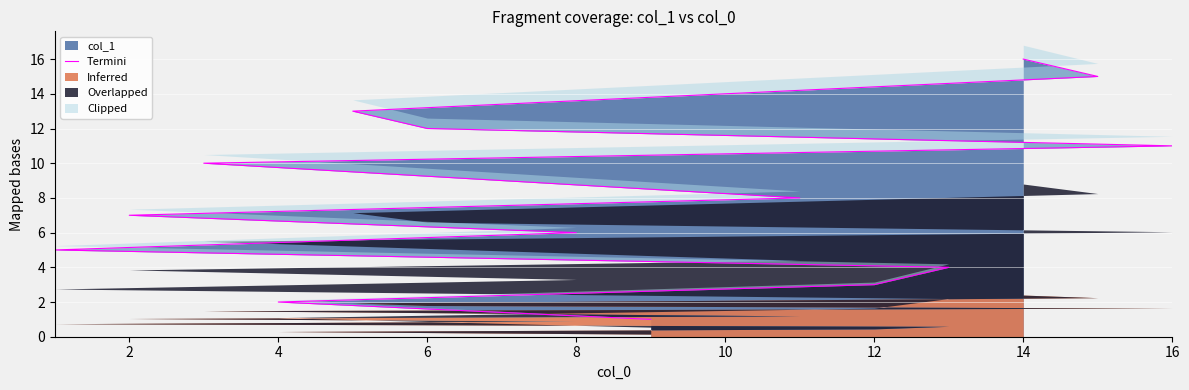

True or false: col_1 has a value of 3 at 12.

True